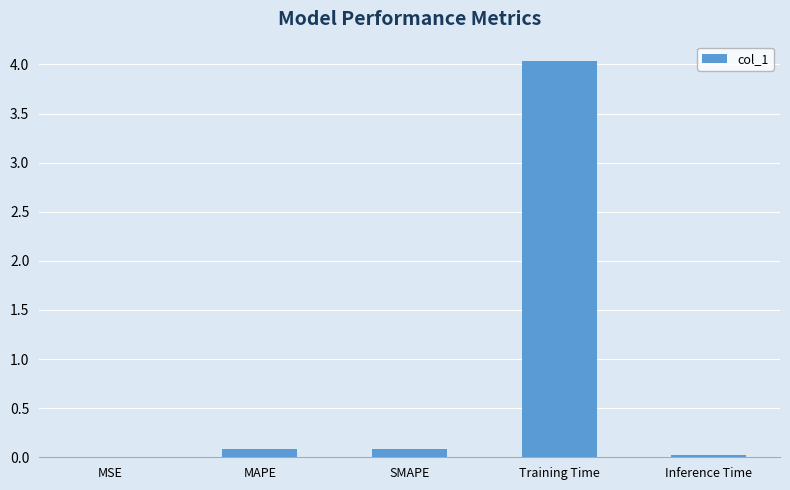

What is the greatest value displayed?

4.0